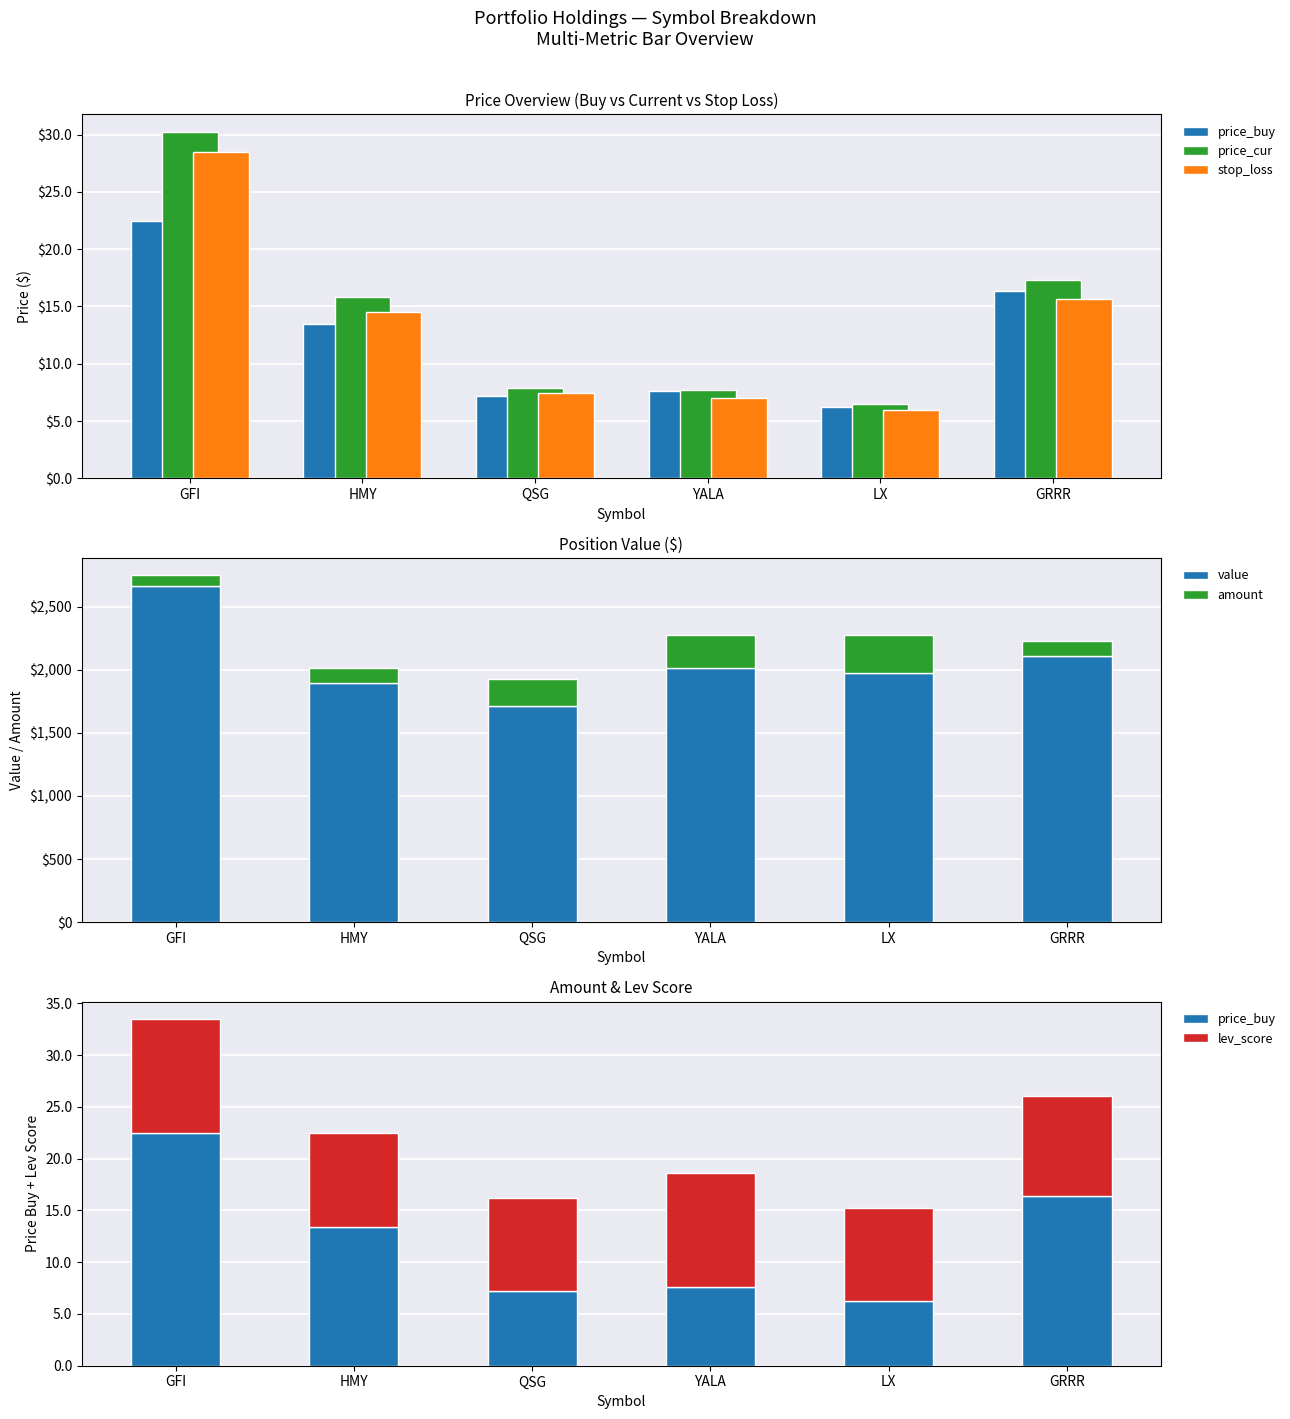

Reading left to right, what are all the values shown in this chart?

price_buy: GFI=22.5	HMY=13.4	QSG=7.2	YALA=7.6	LX=6.2	GRRR=16.4
price_cur: GFI=30.2	HMY=15.8	QSG=7.9	YALA=7.7	LX=6.5	GRRR=17.3
stop_loss: GFI=28.5	HMY=14.5	QSG=7.4	YALA=7.0	LX=6.0	GRRR=15.6
value: GFI=2662.0	HMY=1898.4	QSG=1710.7	YALA=2017.5	LX=1976.0	GRRR=2108.1
amount: GFI=88.0	HMY=120.0	QSG=216.0	YALA=261.0	LX=304.0	GRRR=122.0
lev_score: GFI=11.0	HMY=9.0	QSG=9.0	YALA=11.0	LX=9.0	GRRR=9.7